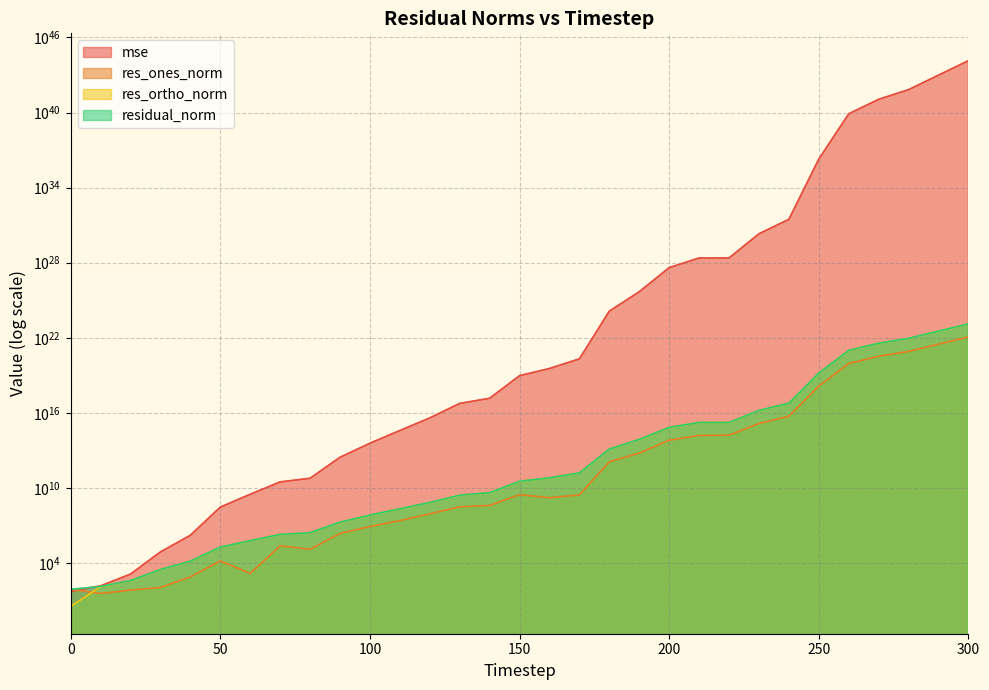

The value of mse at 170 is 209047345942939992064.0. True or false?

True